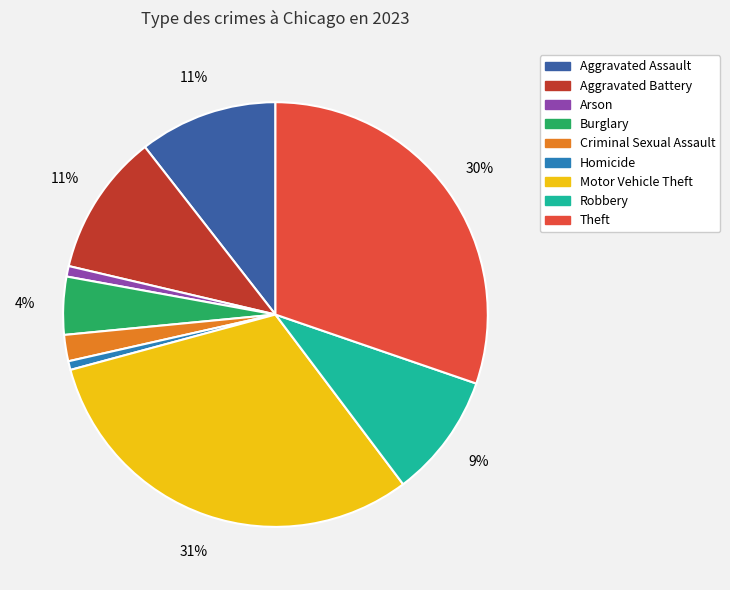

Which category has the biggest portion of the pie?

Motor Vehicle Theft